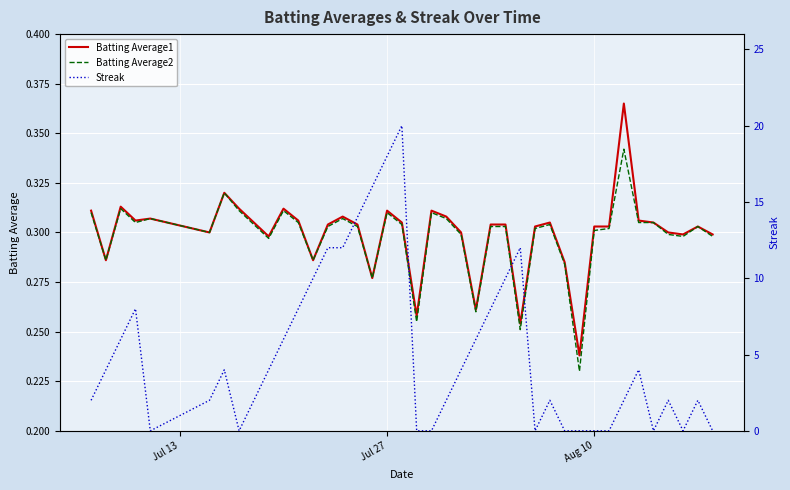

What is the difference between the maximum and minimum values in the Streak series?

20.0